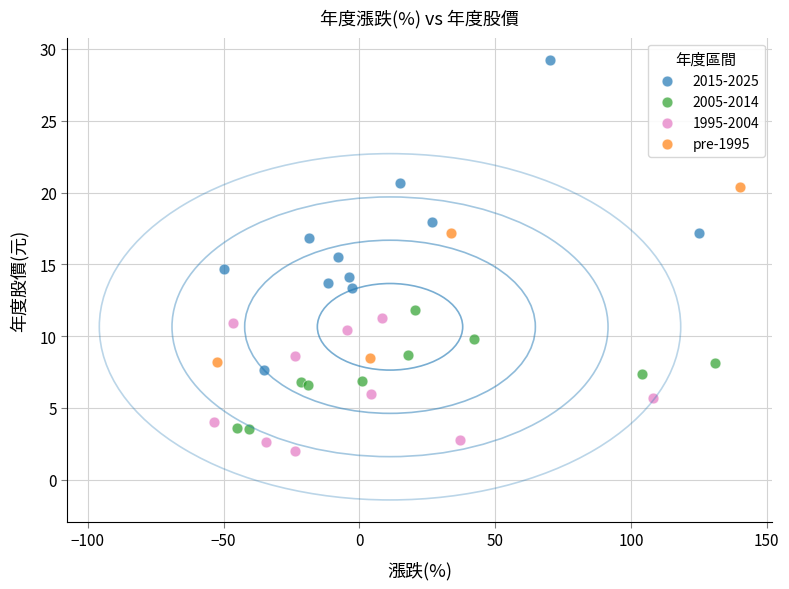

Which series has the largest Y range (max minus min)?

2015-2025